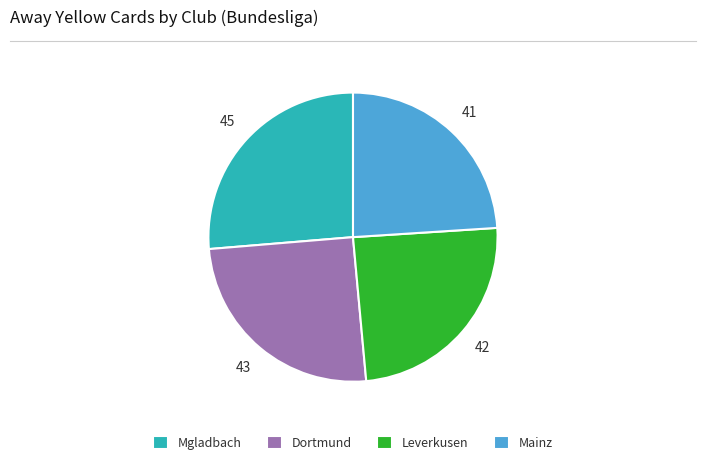

Between Leverkusen and Mgladbach, which is larger?

Mgladbach